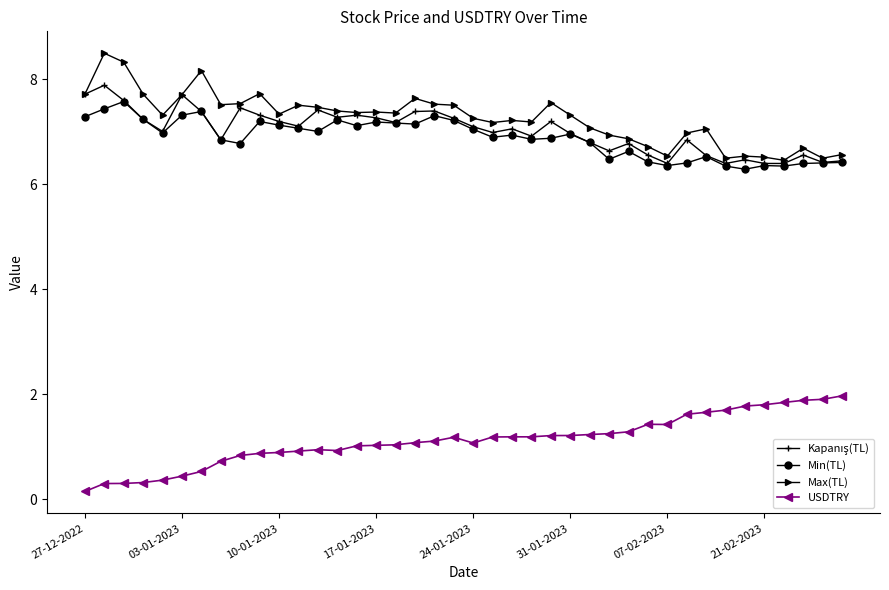

At how many categories does at least one series exceed 2?

40